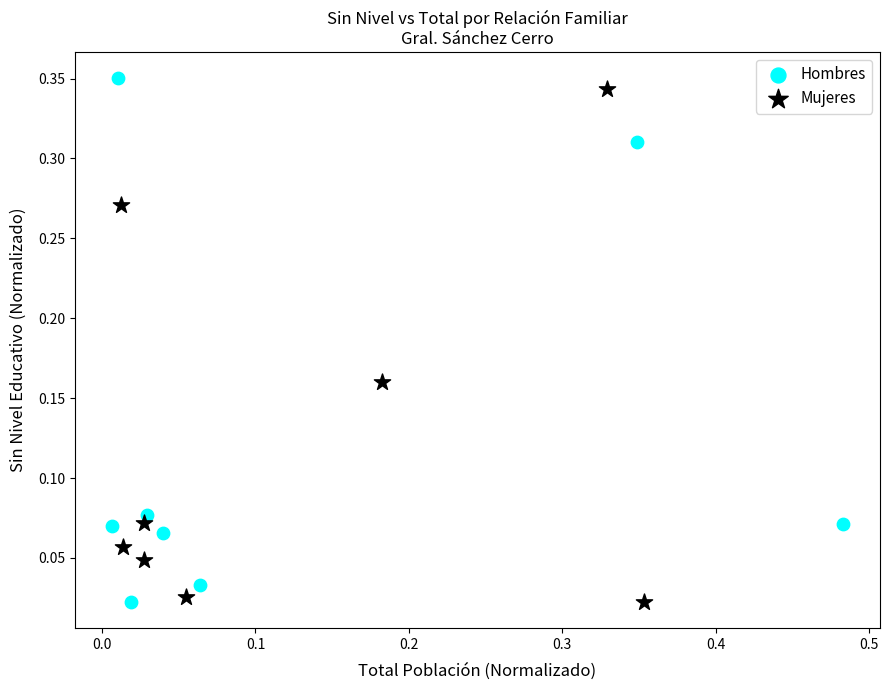

What are all the series names shown in the legend?

Hombres, Mujeres